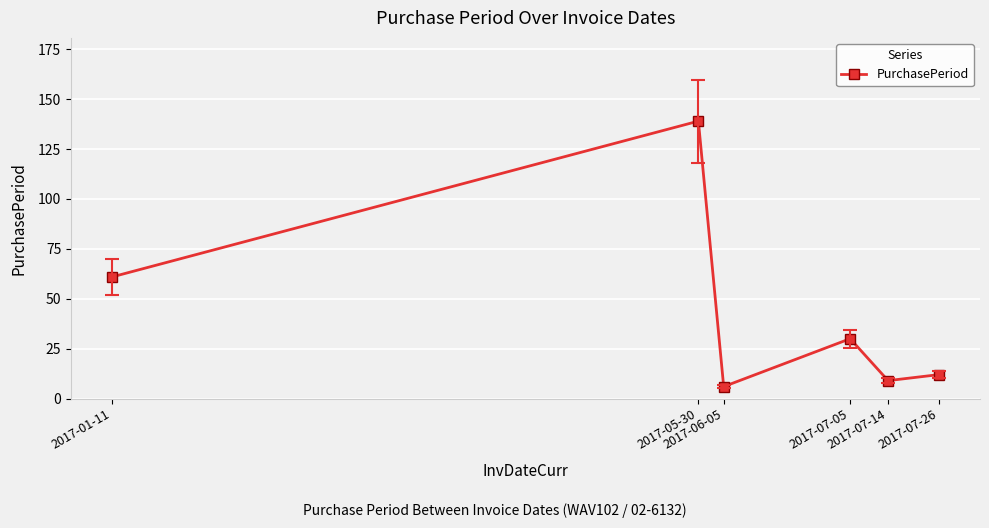

Is it true that the value at 2017-07-05 is 7?

False